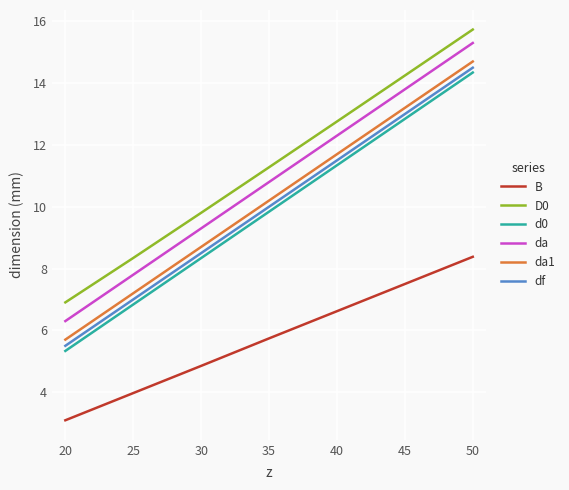

How many lines are shown in the chart?

6